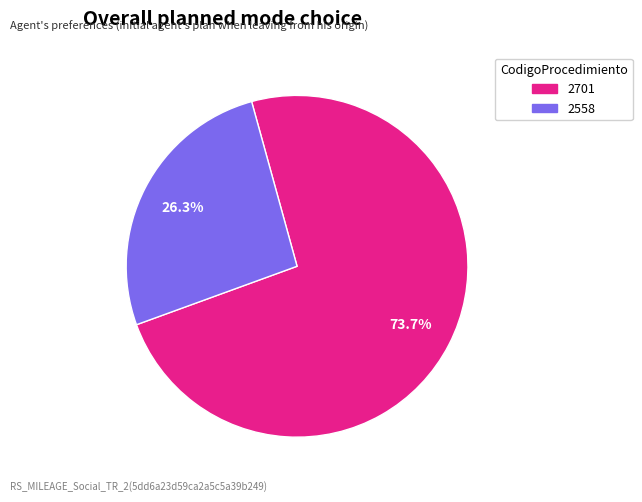

Does 2558 represent more than half of the total?

No